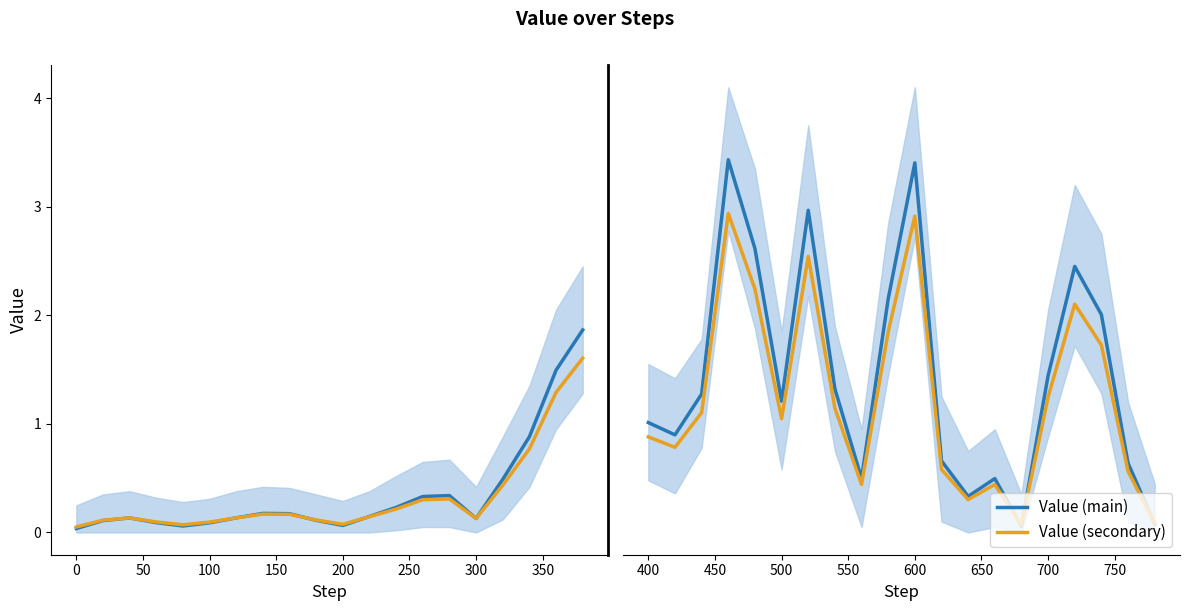

Does the chart display data point markers on the line(s)?

No